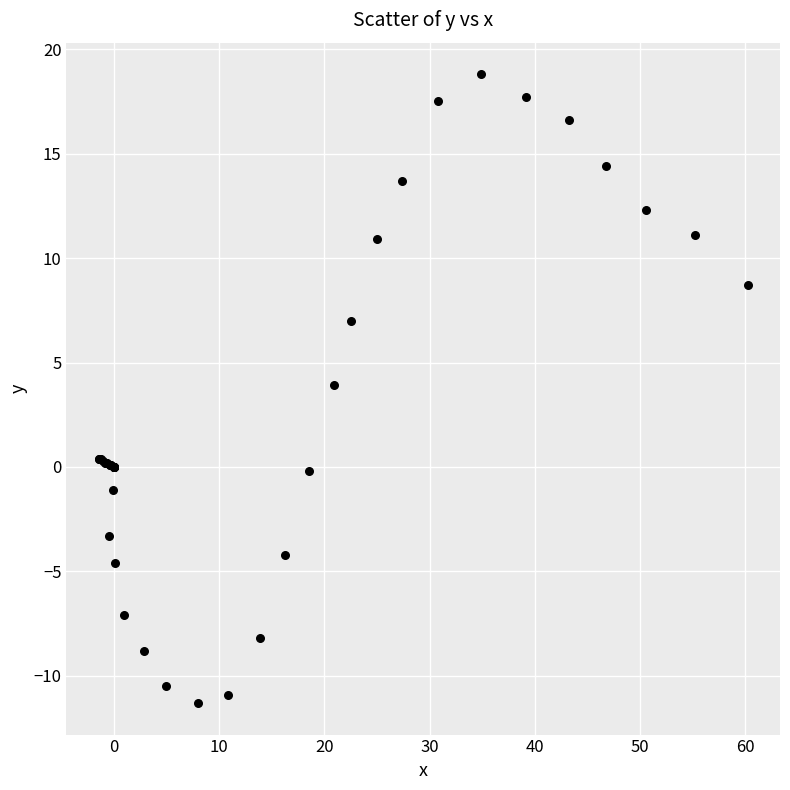

What Y value in the scatter plot is closest to 3?

3.9